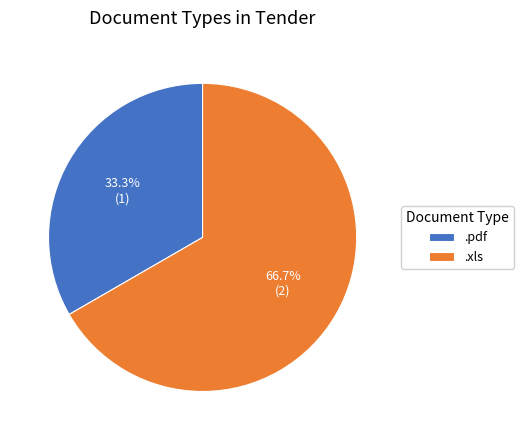

Approximately how many times larger is the value at .pdf compared to .xls?

0.5